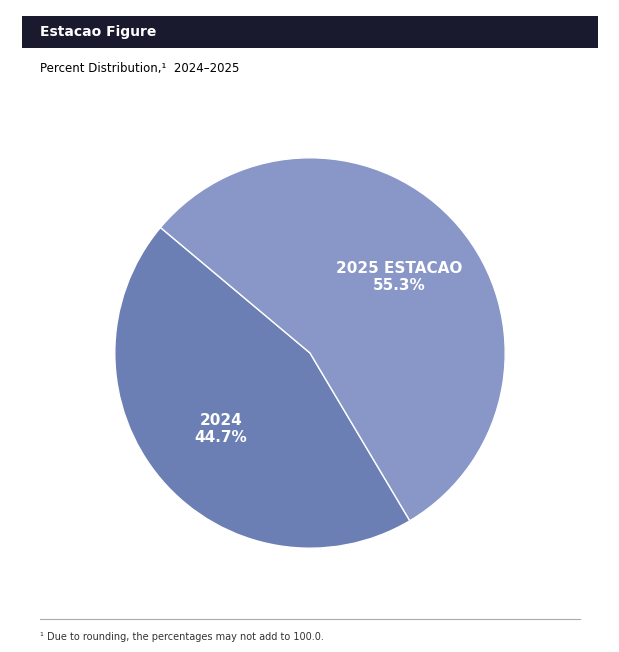

Is it true that 2025 ESTACAO is 70% of the pie?

False